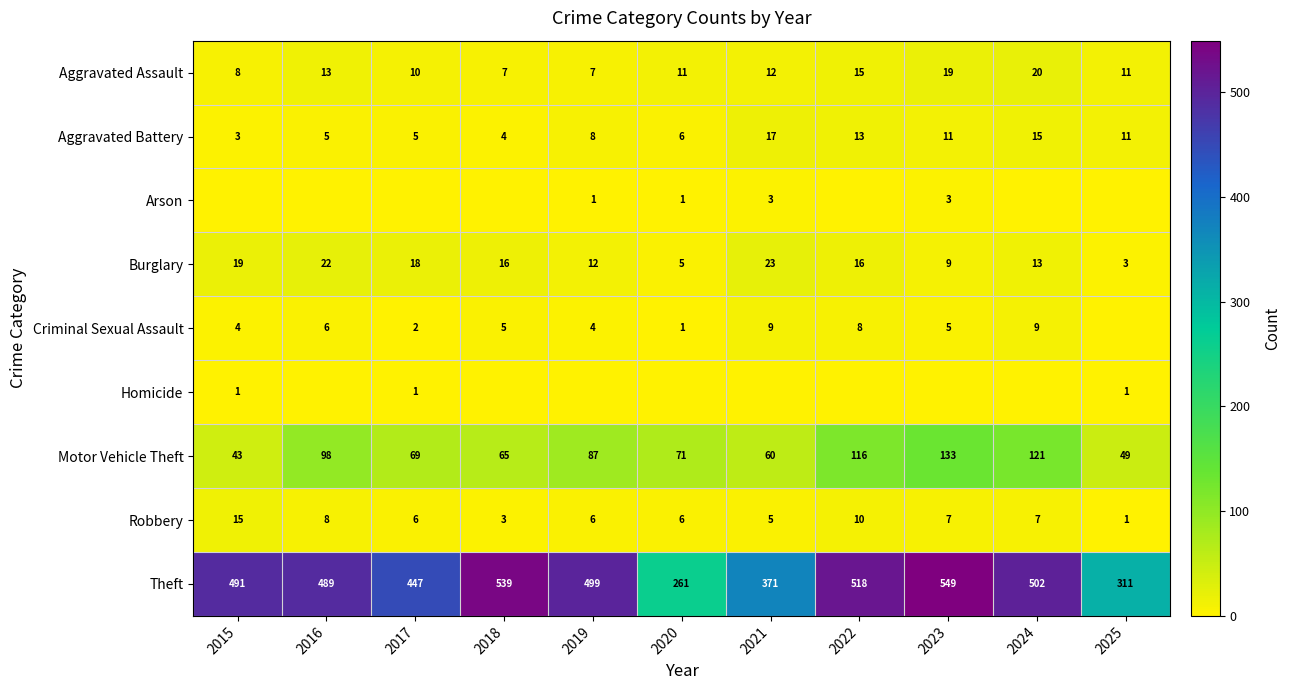

What is the approximate value of Motor Vehicle Theft at 2017?

69